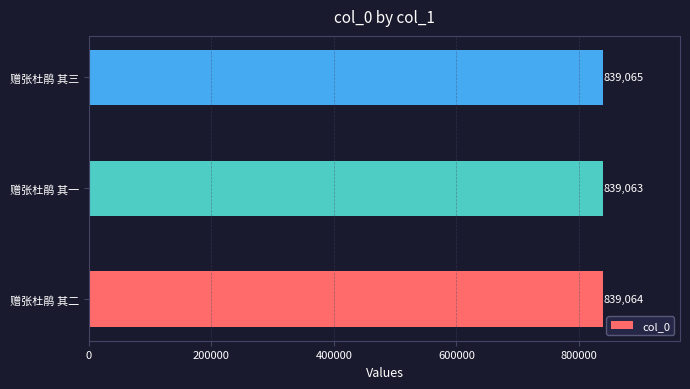

What is the smallest value displayed?

839063